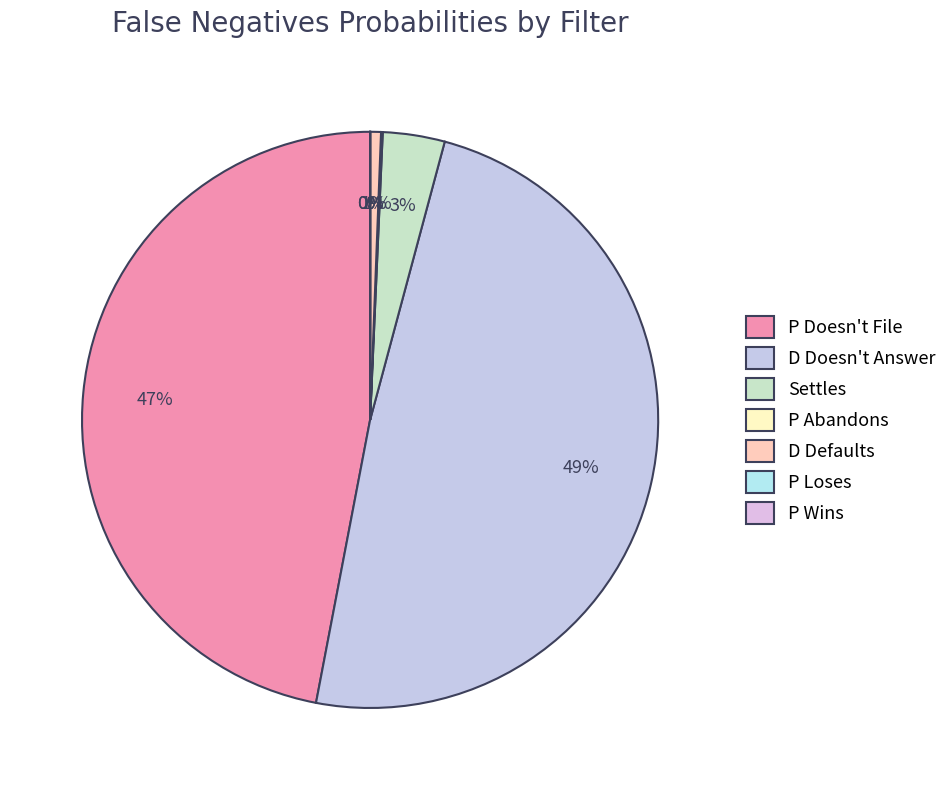

What percentage do P Loses and D Doesn't Answer together represent?

48.8%